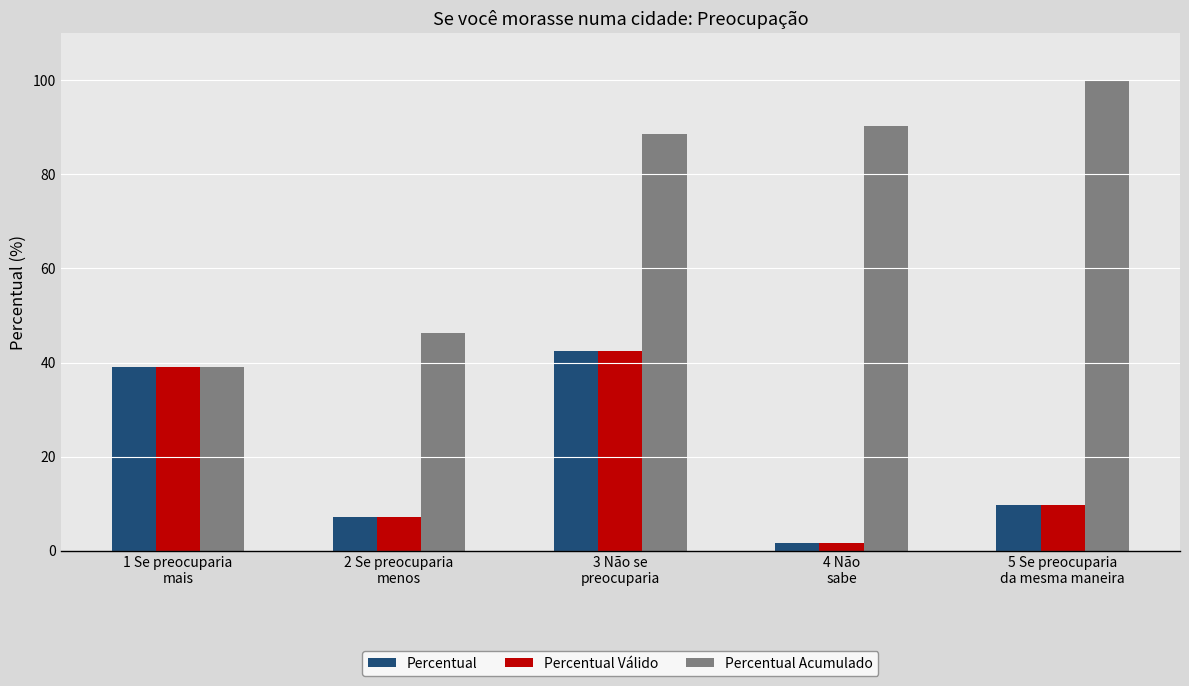

At which label does Percentual Válido reach its minimum?

4 Não
sabe